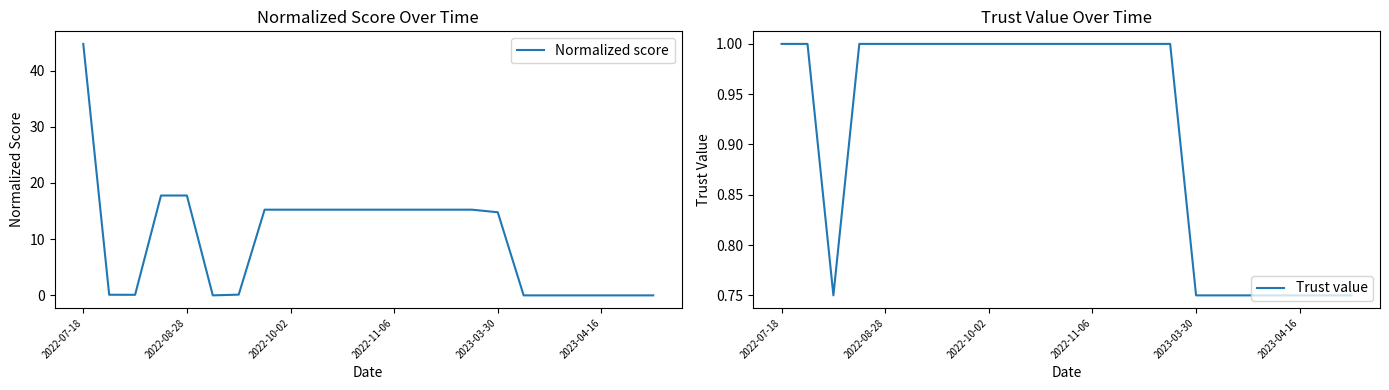

The Trust value series shows 1.6 at 14. True or false?

False